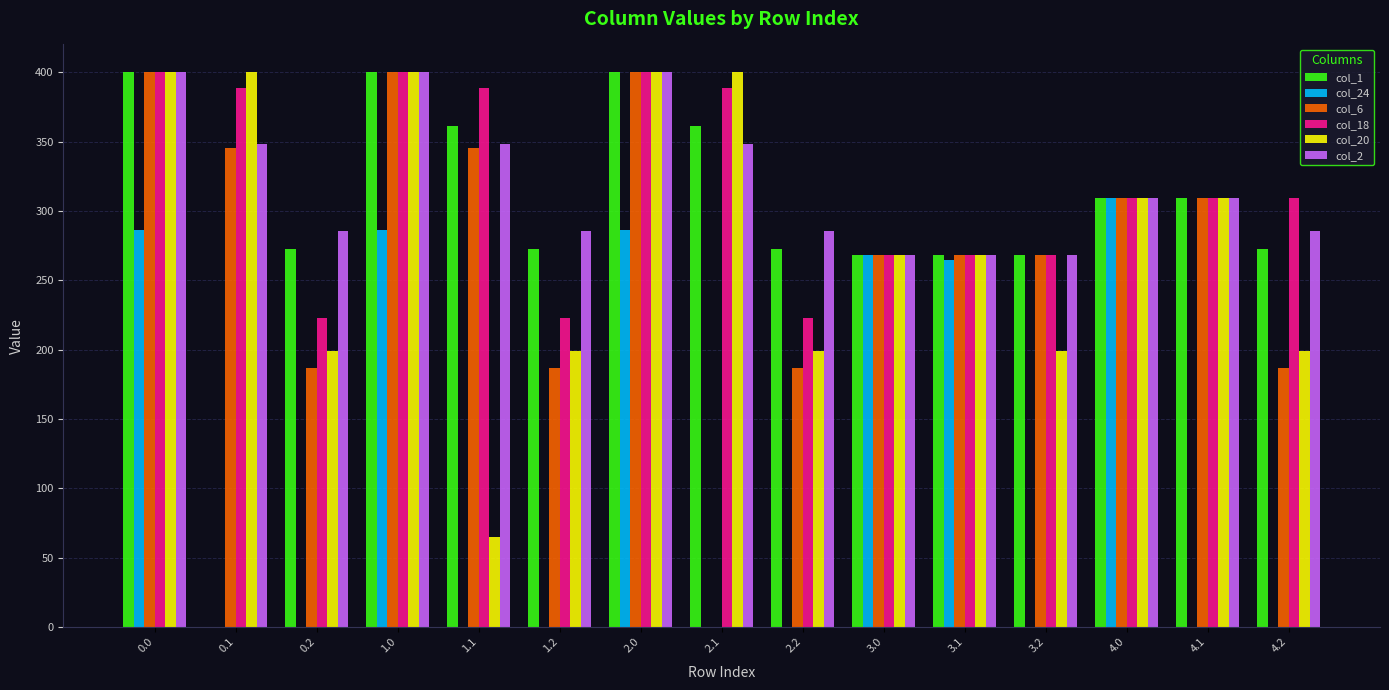

The value of col_6 at 0.2 is 187.1. True or false?

True